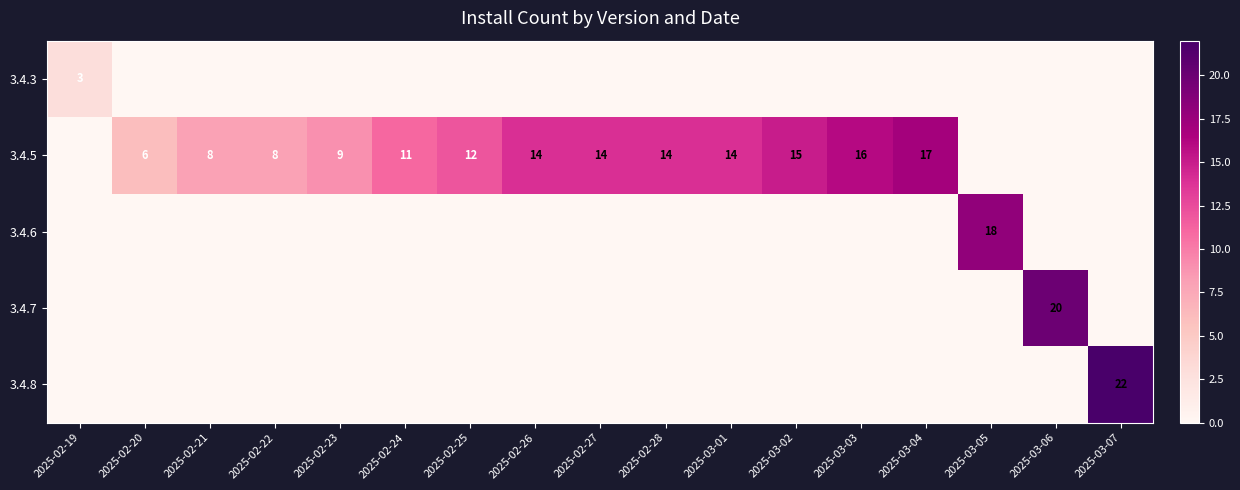

Which has a higher value, 2025-03-05 or 2025-02-25?

2025-03-05